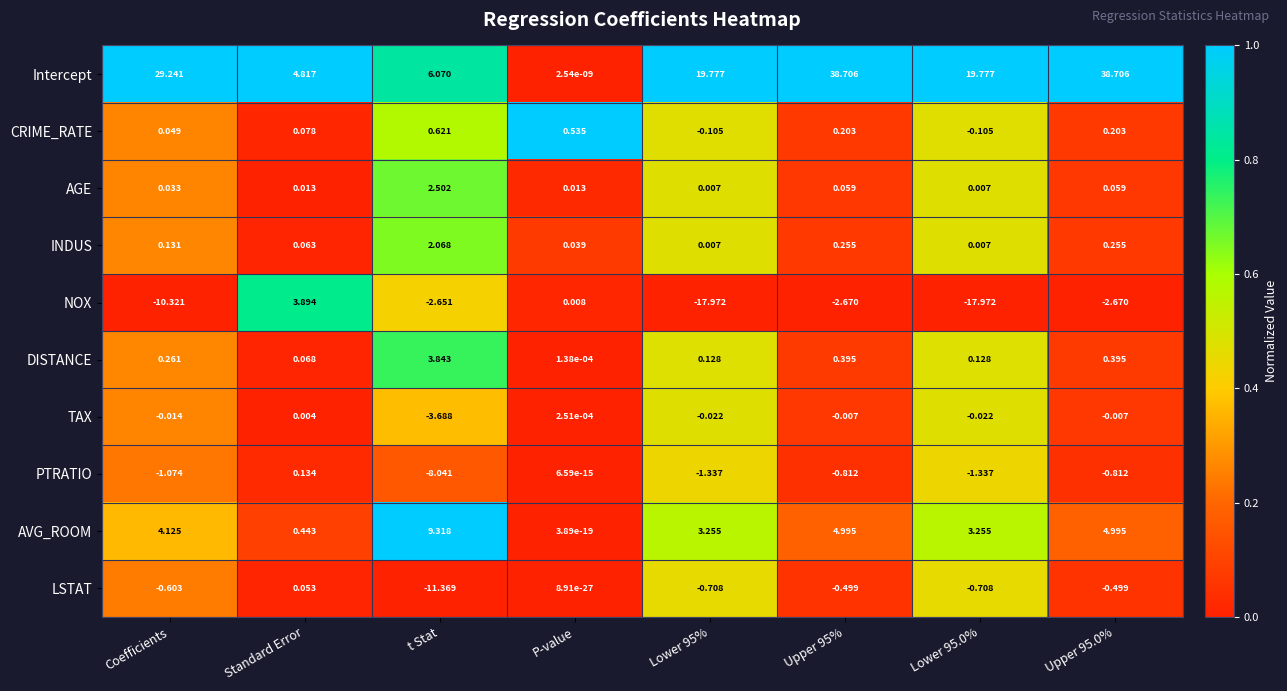

Which series has the largest total across all categories?

Intercept